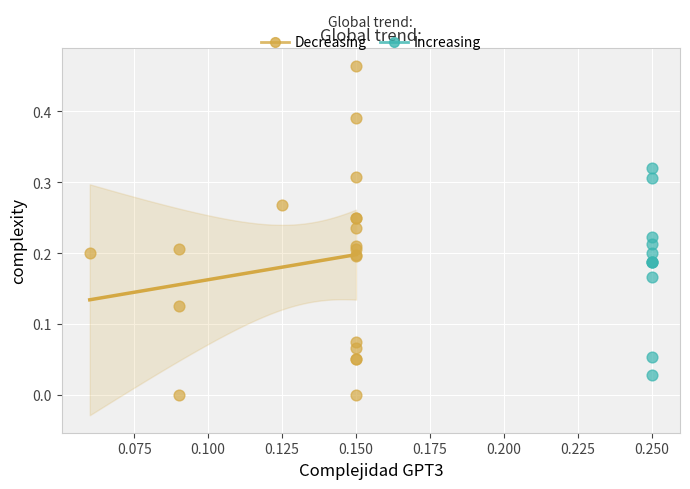

Which series reaches the minimum Y coordinate?

Decreasing